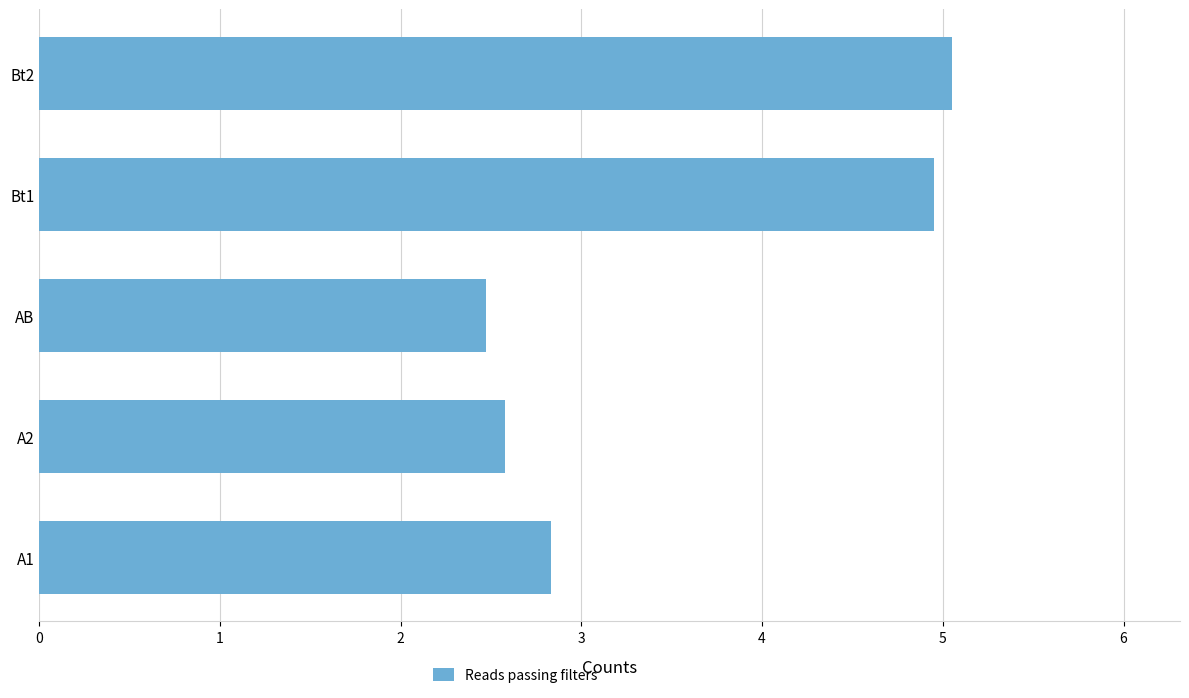

What is the average value?

3.6